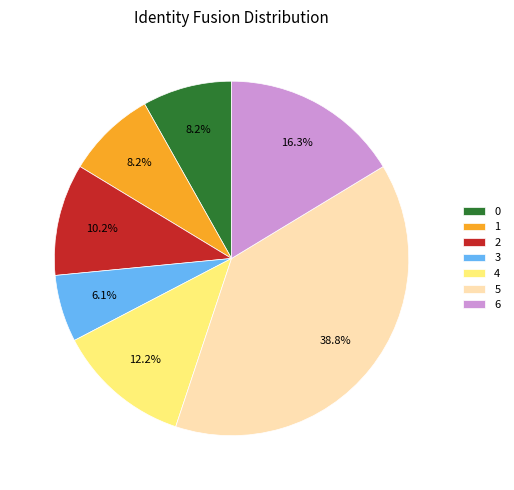

What is the largest slice in the pie chart?

5